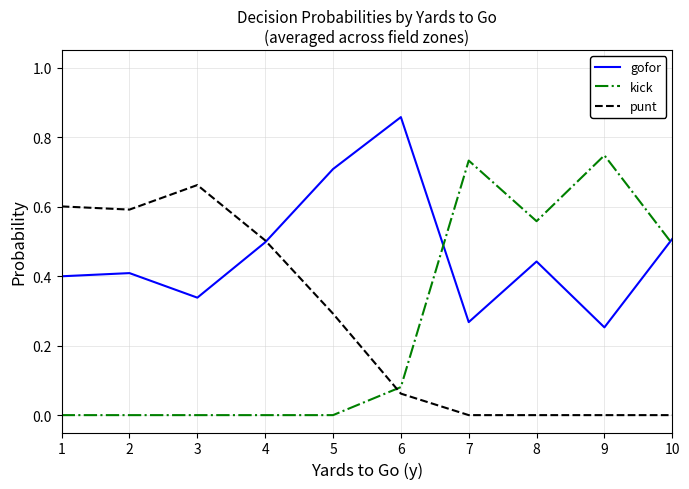

Rank the series by their maximum value, from highest to lowest.

gofor, kick, punt